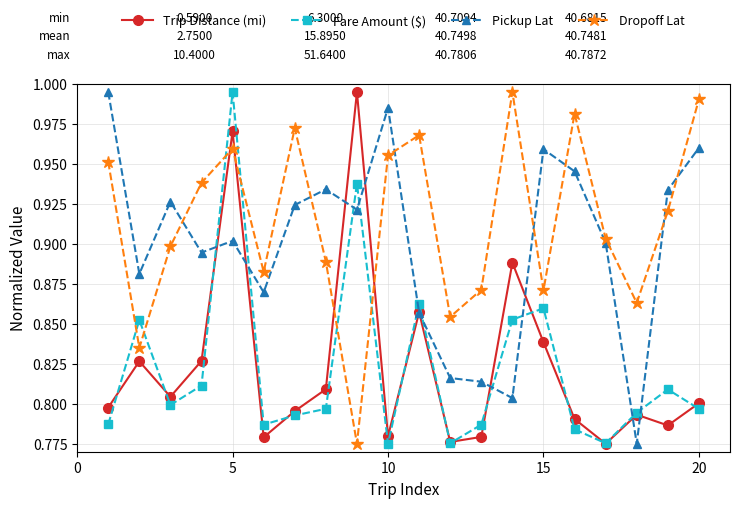

True or false: Pickup Lat and Dropoff Lat intersect in this chart.

True